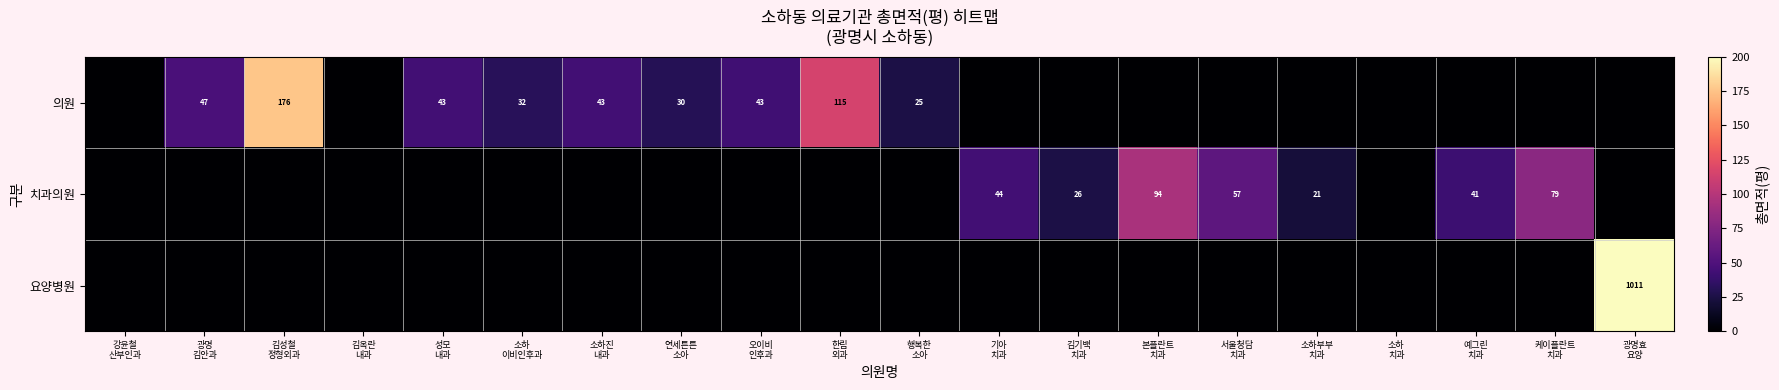

What is the difference between the highest and lowest values at 광명
김안과?

47.0